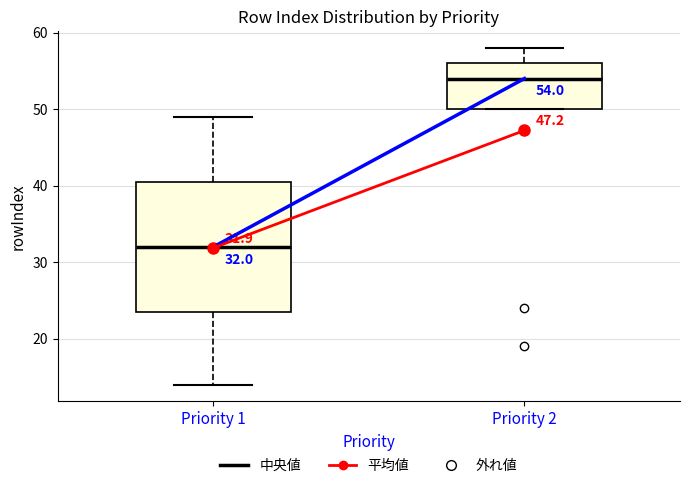

Which box's median line is the highest?

Priority 2